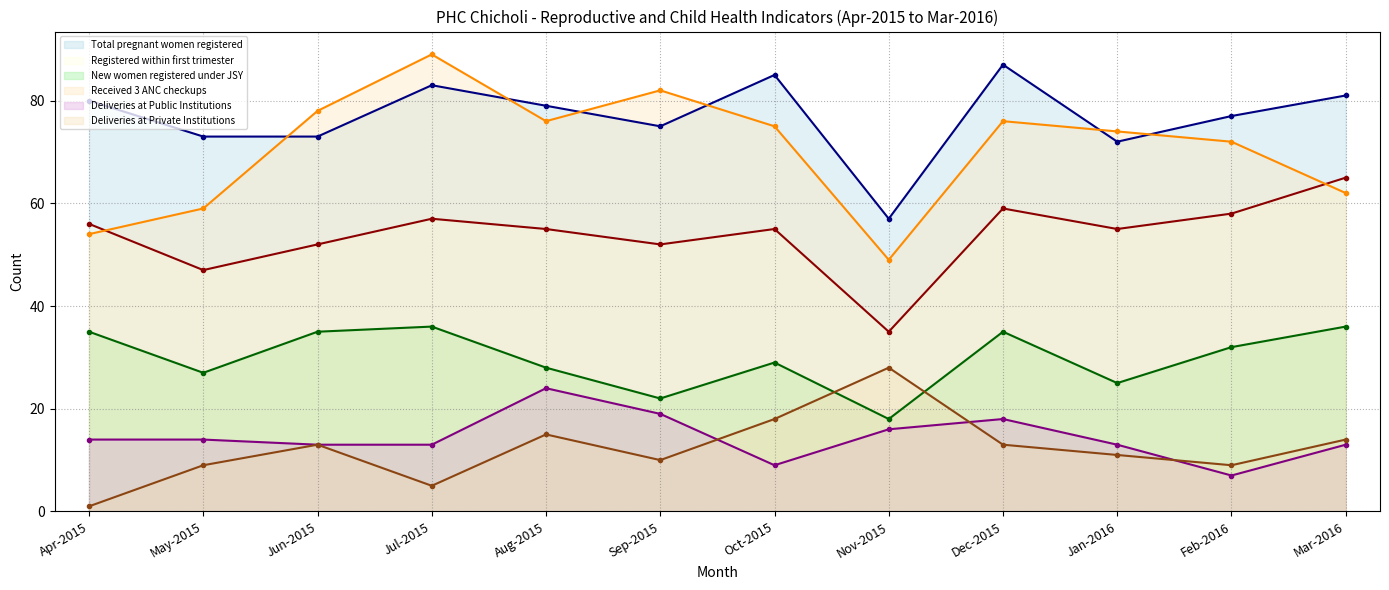

What is the average value of the Registered within first trimester series?

54